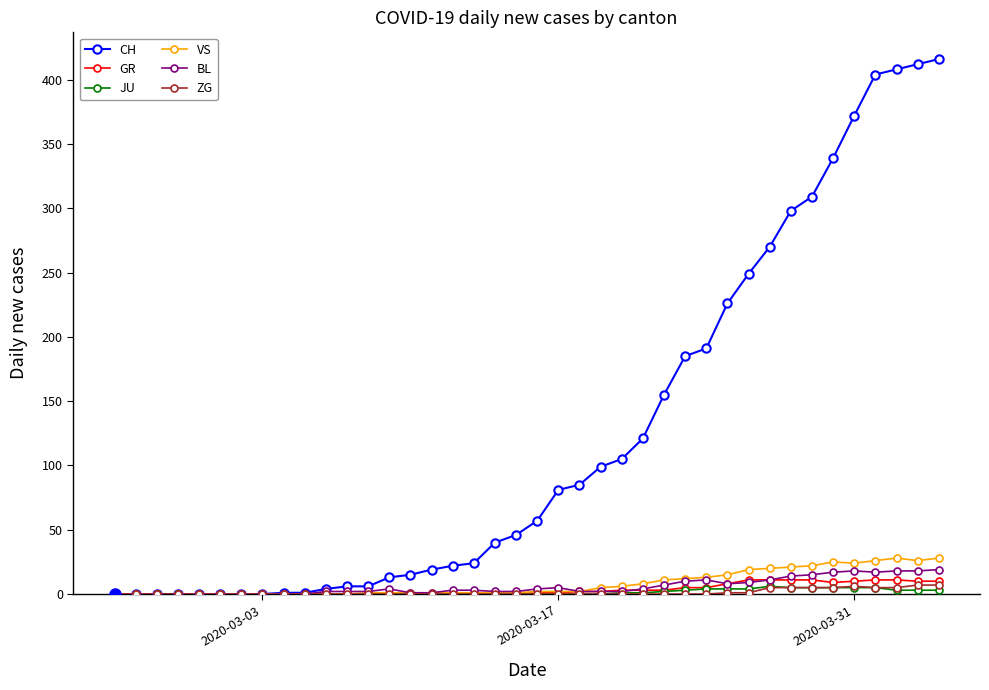

Which series has the largest total across all categories?

CH